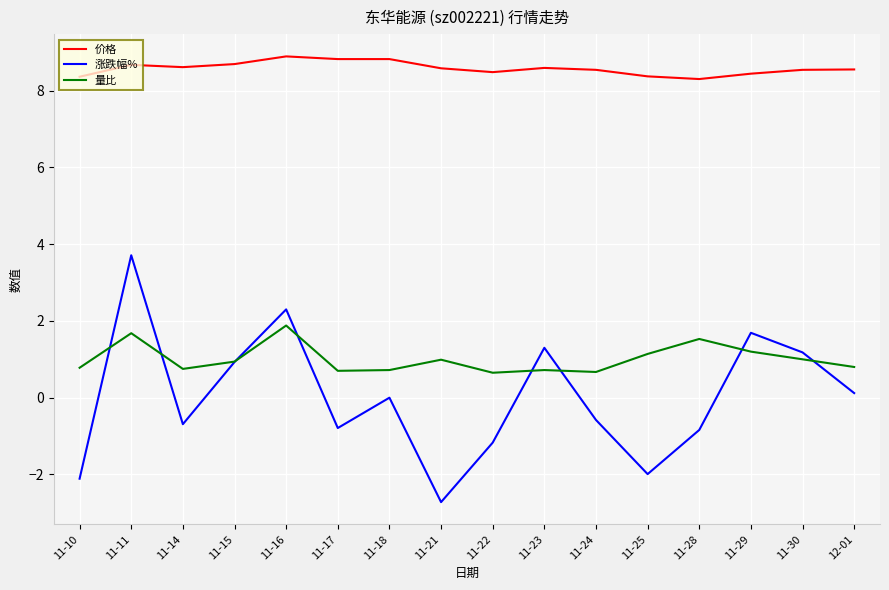

At which category is the sum across all series the highest?

11-11